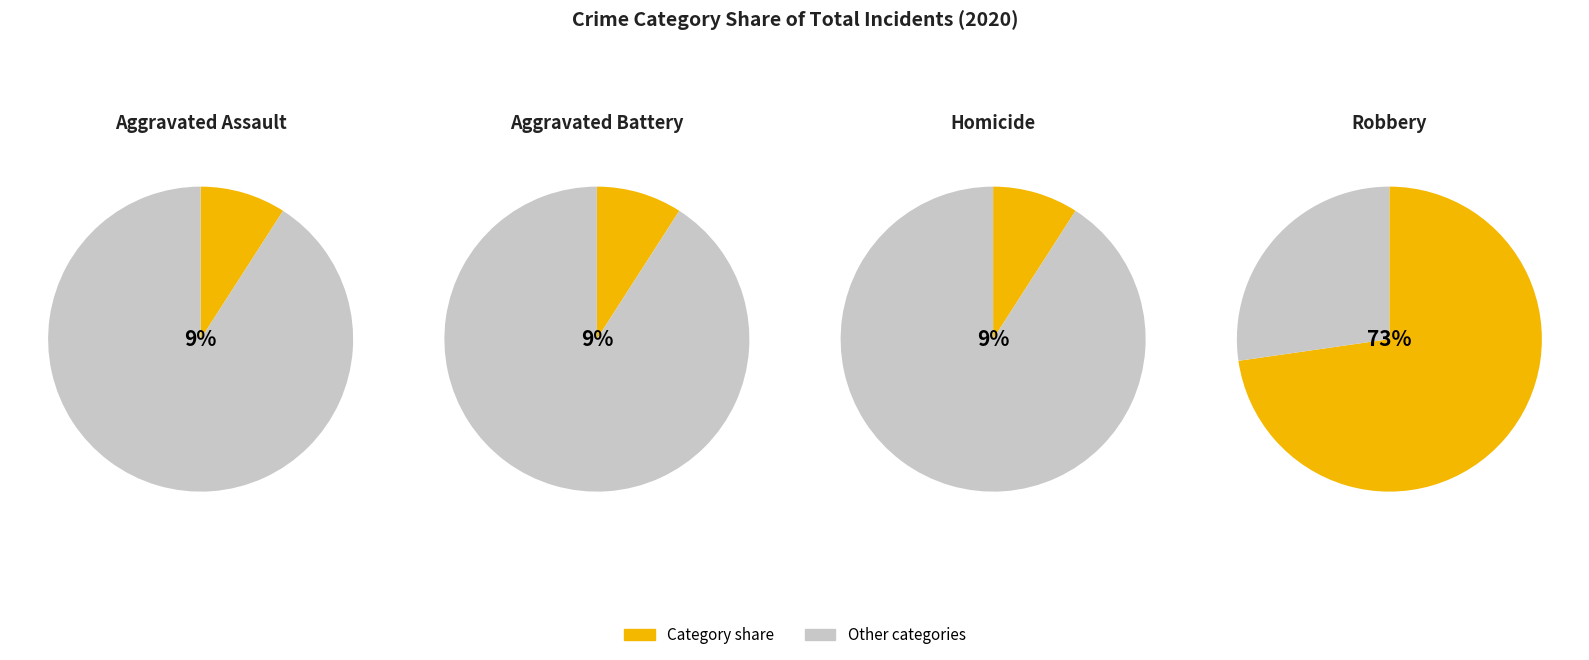

Which category has the smallest portion of the pie?

Aggravated Assault